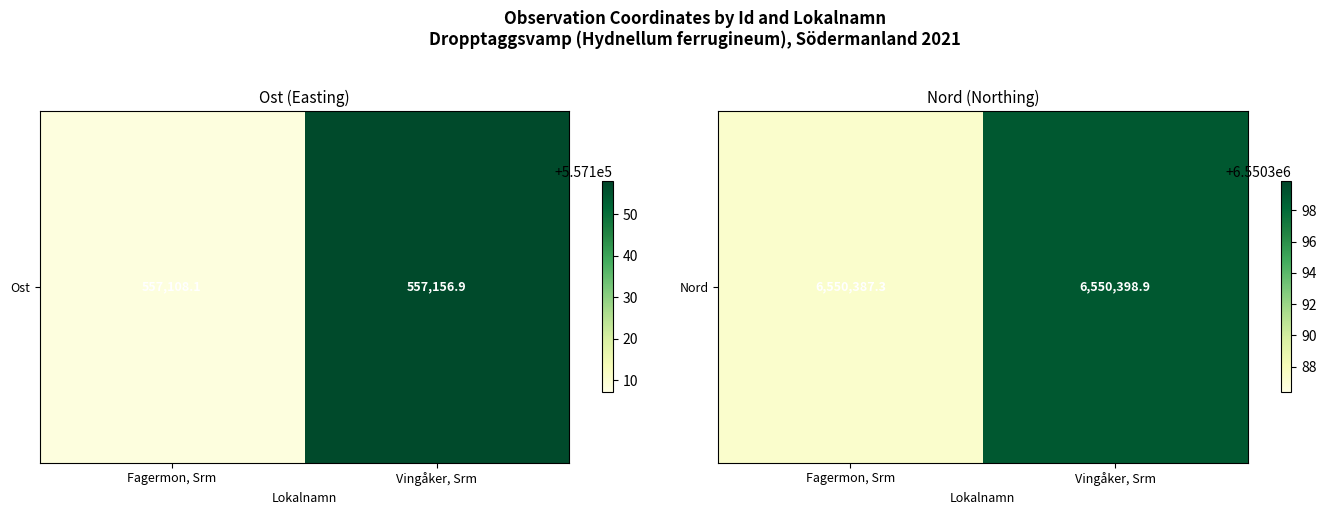

List the labels in order of value, largest first.

Vingåker, Srm, Fagermon, Srm